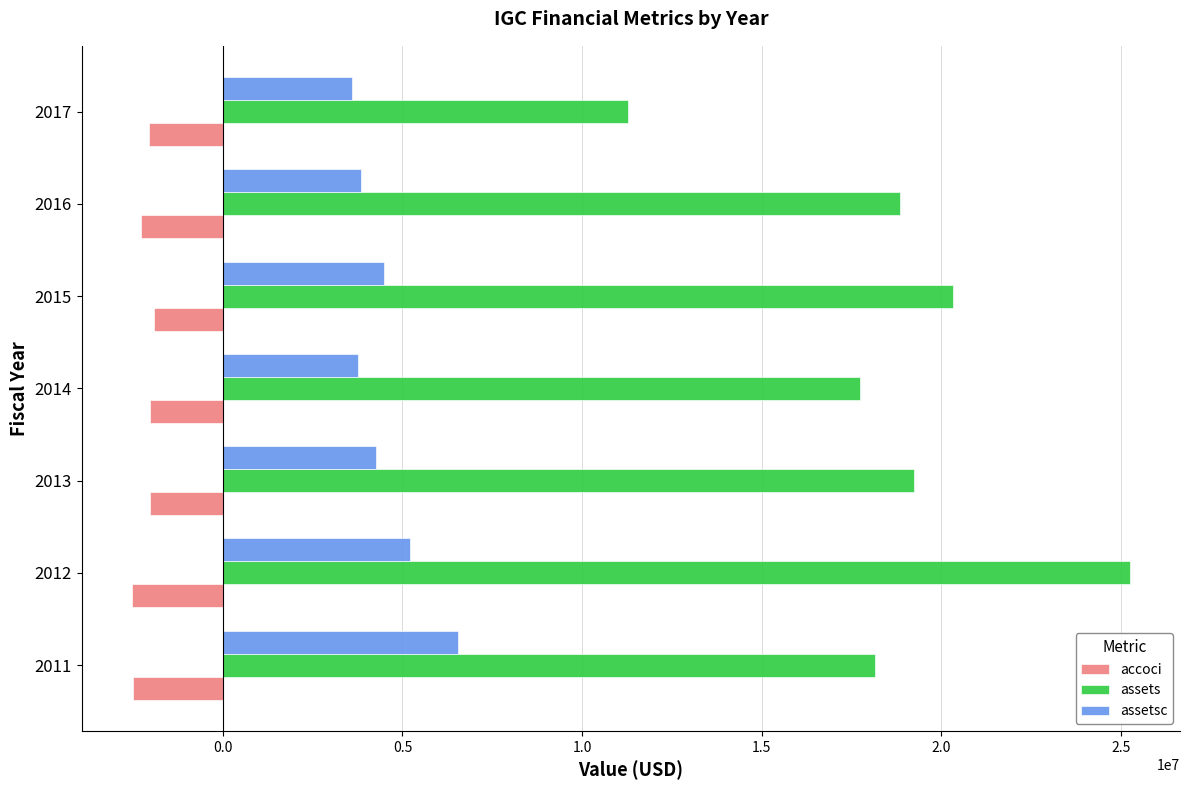

What is the difference between the highest and lowest values at 2014?

19751167